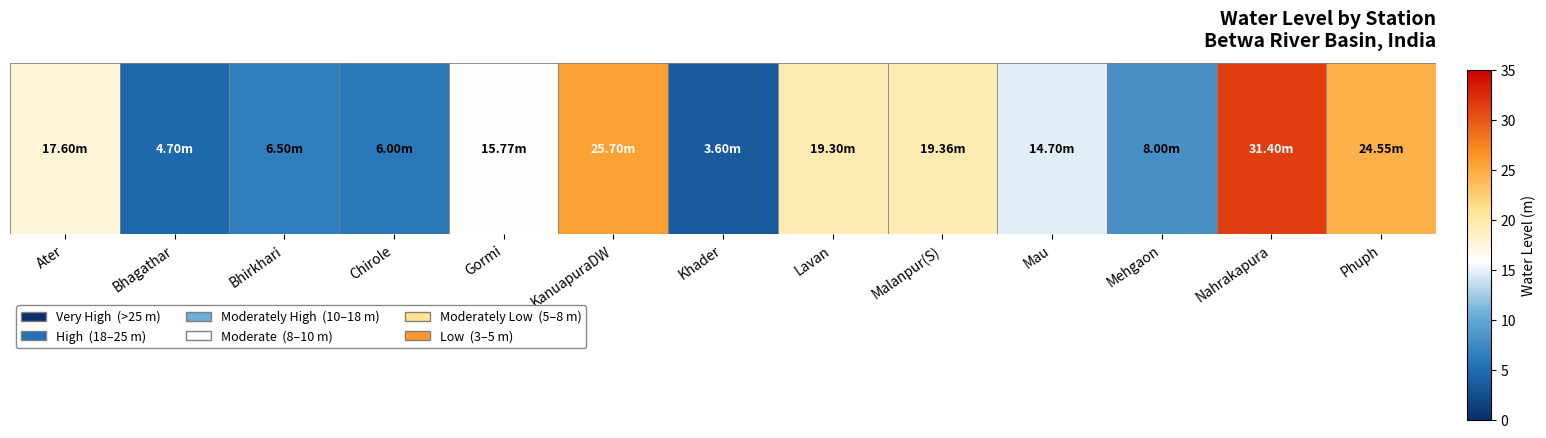

List the labels in order of value, smallest first.

Khader, Bhagathar, Chirole, Bhirkhari, Mehgaon, Mau, Gormi, Ater, Lavan, Malanpur(S), Phuph, KanuapuraDW, Nahrakapura